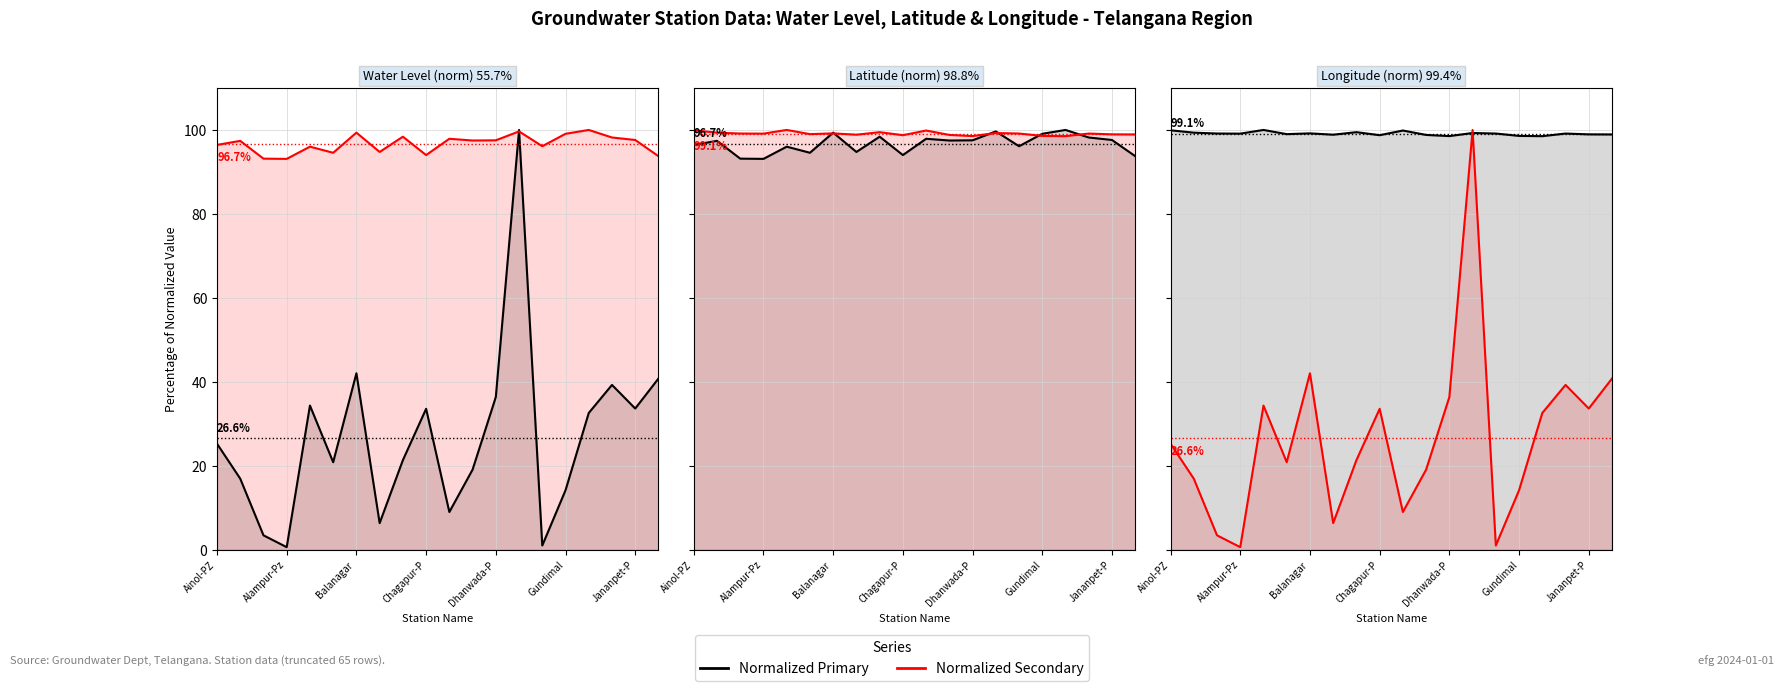

Which series has the widest spread of values?

Normalized Secondary